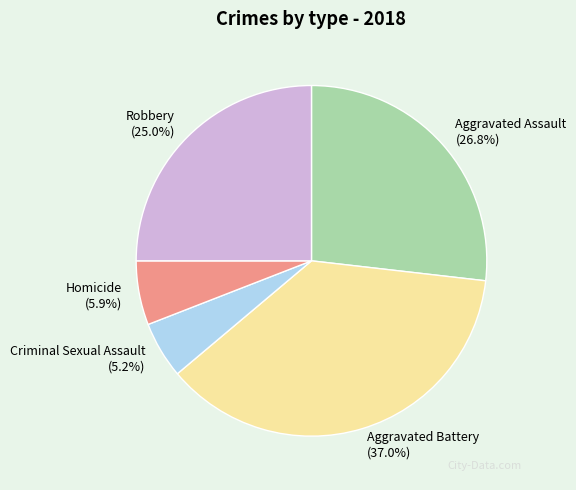

What percentage is the Aggravated Battery slice, to the nearest percent?

37%